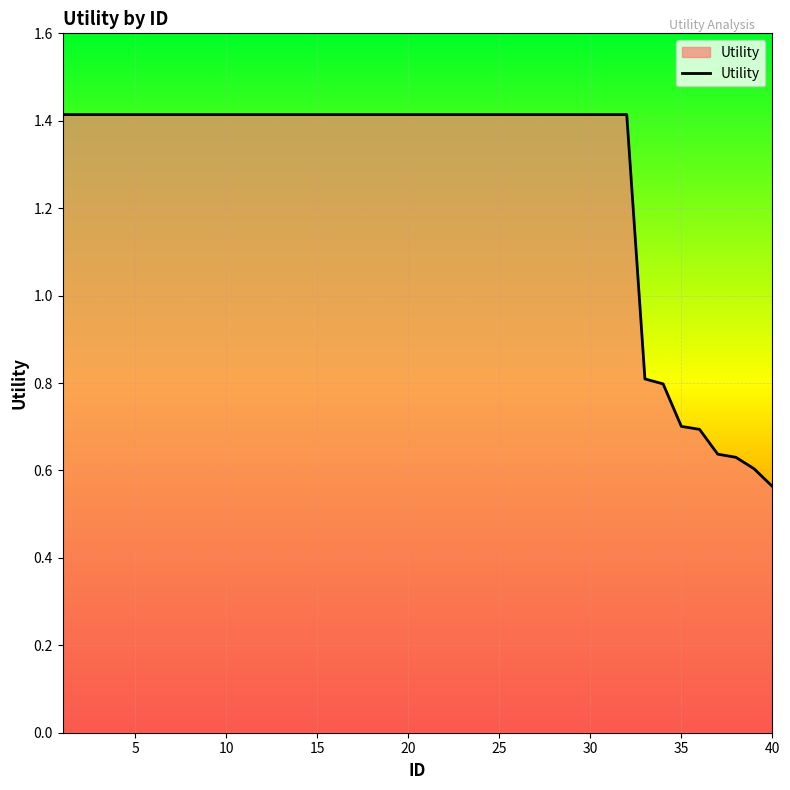

How many lines are shown in the chart?

1